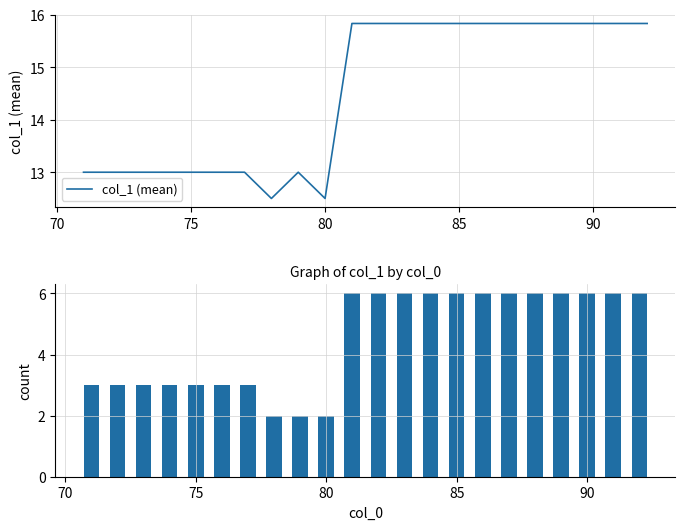

How many data points does each series have?

22